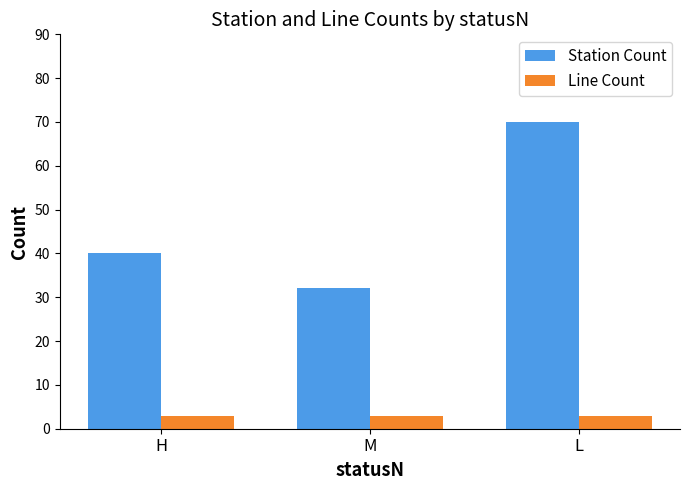

What is the total value across all series at M?

35